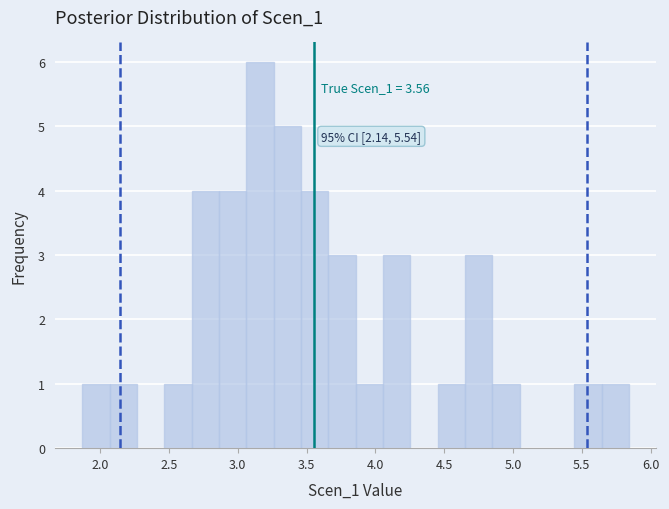

Around what value on the x-axis is the tallest bar? Give the approximate position of its centre, as read against the axis.

3.15